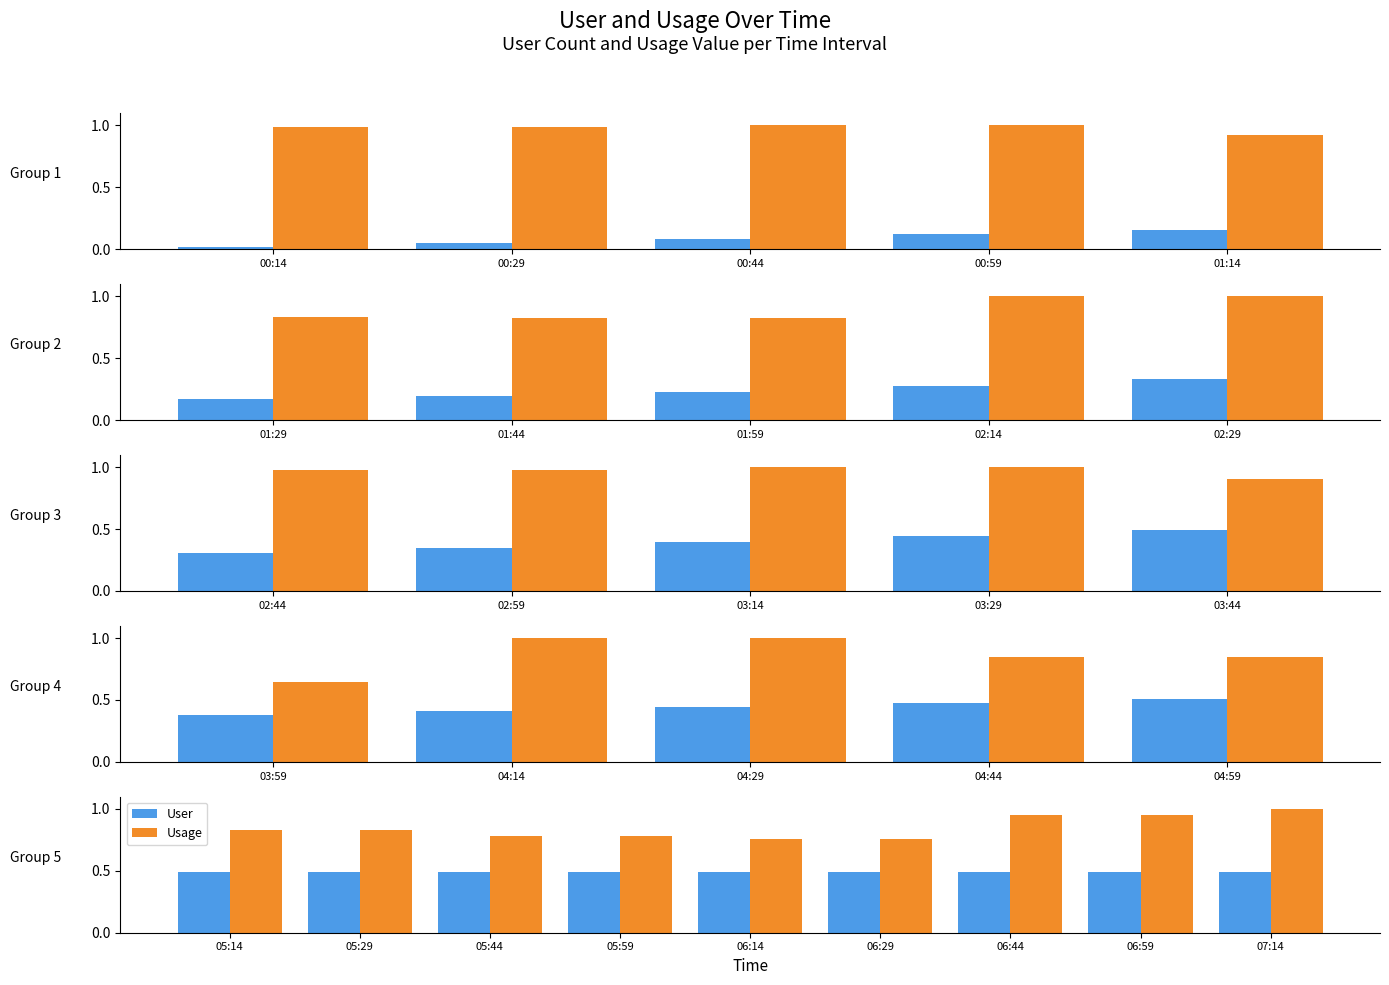

The User series shows 0.5 at 06:59. True or false?

True